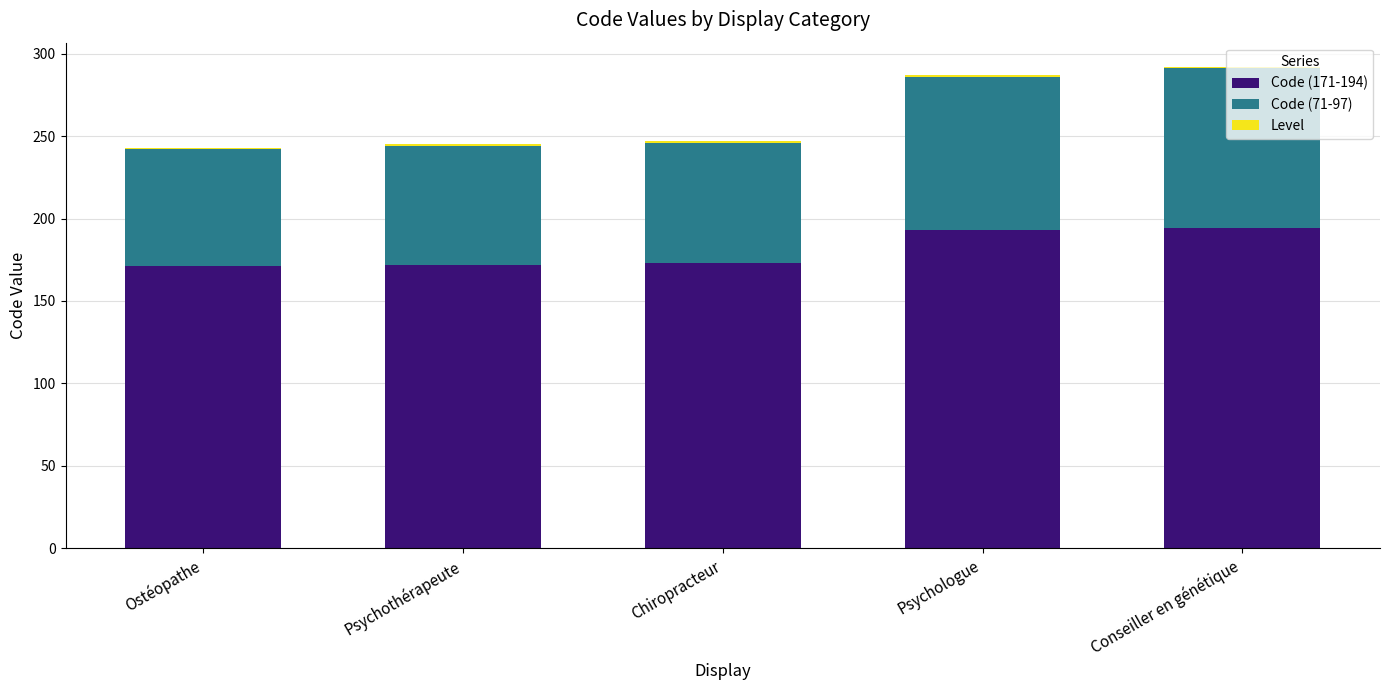

True or false: Code (171-194) has a value of 305 at Conseiller en génétique.

False